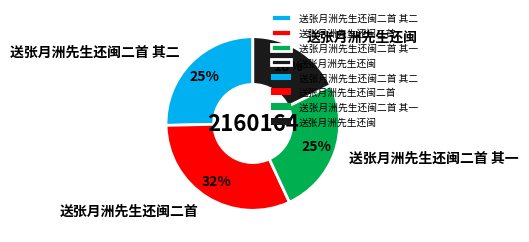

How many segments does this pie chart have?

4